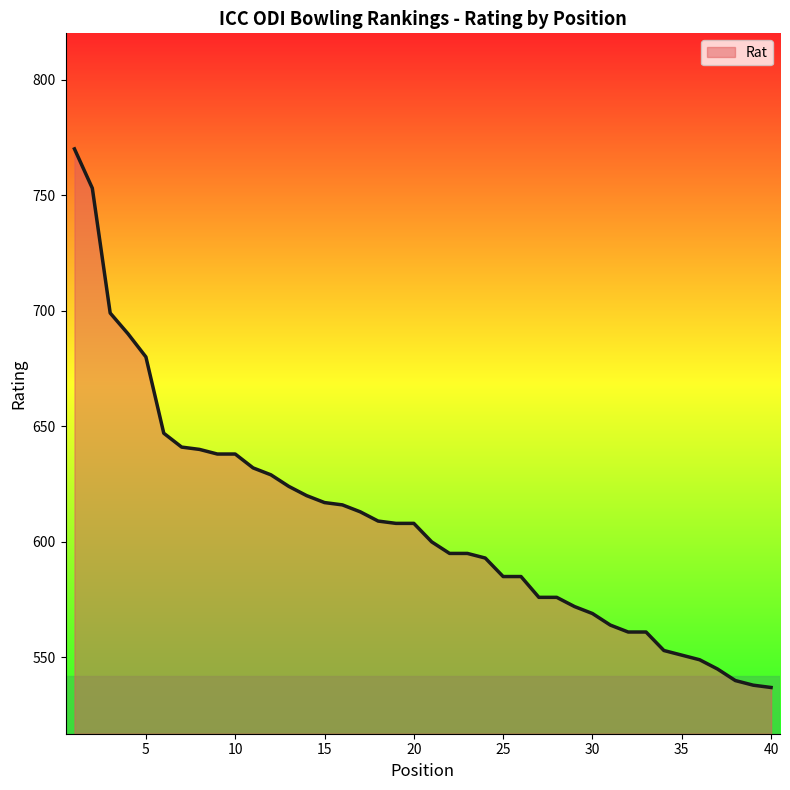

How many lines are shown in the chart?

1